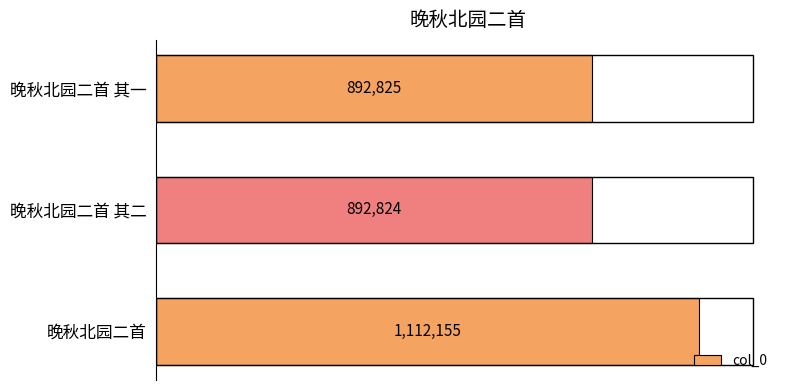

Reading top to bottom, list all the values displayed in this chart.

晚秋北园二首 其一=892825	晚秋北园二首 其二=892824	晚秋北园二首=1112155